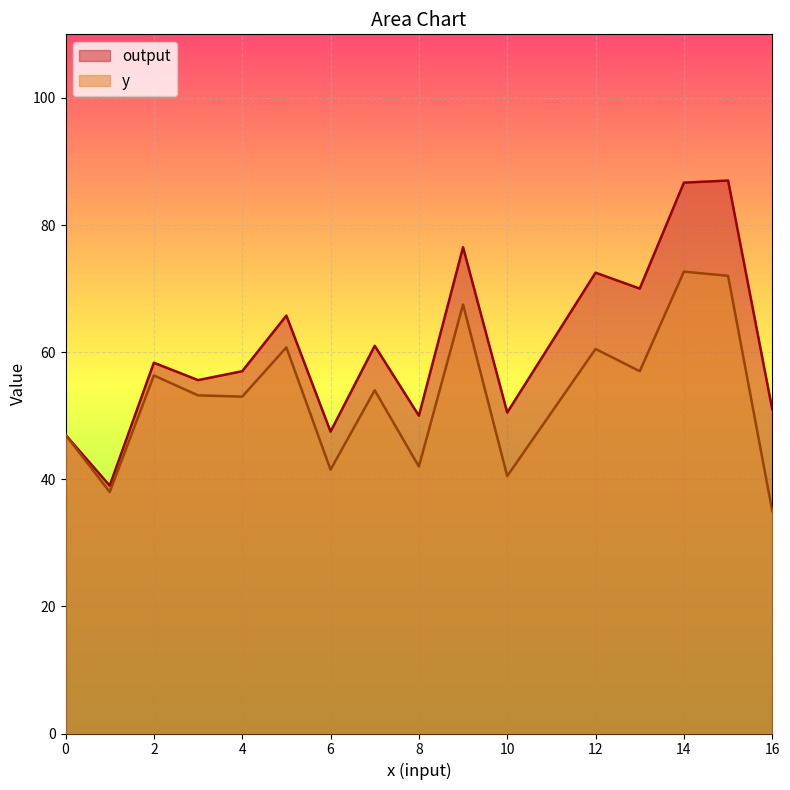

True or false: y and output intersect in this chart.

False